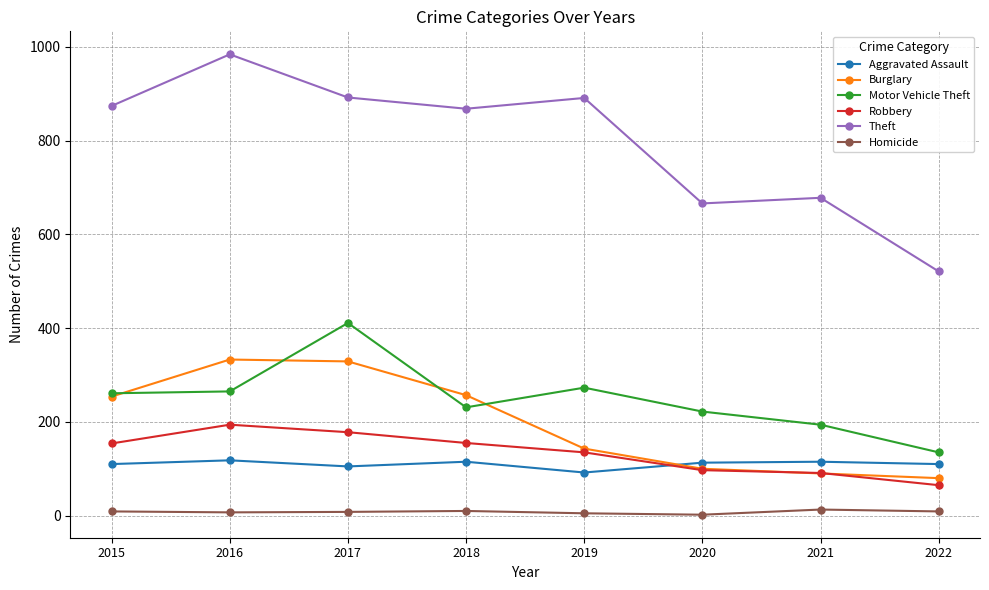

Is this an area chart (filled region under the line)?

No